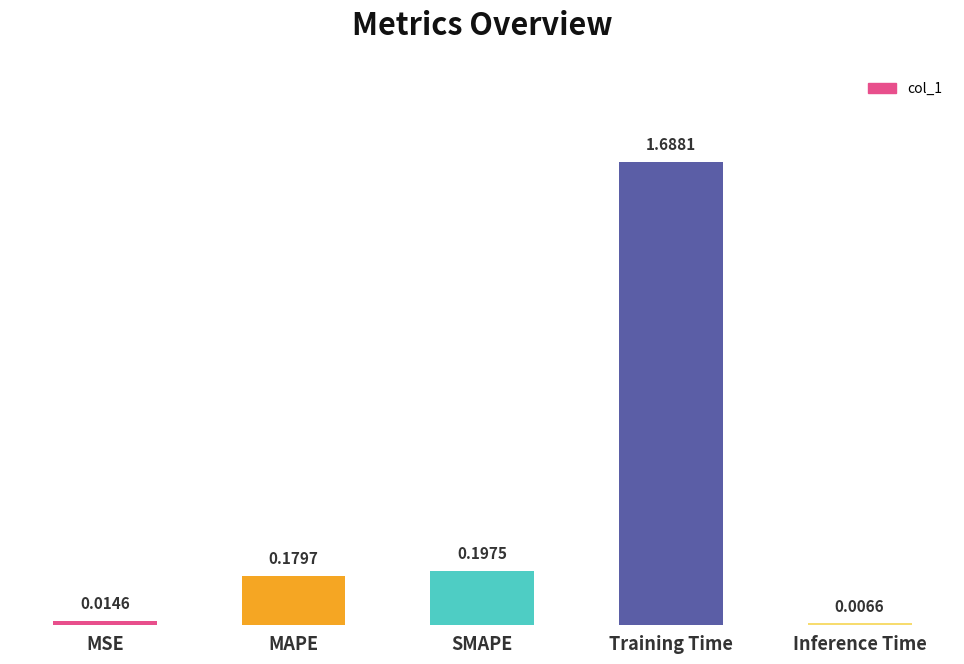

What is the label of the 1st bar from the right?

Inference Time